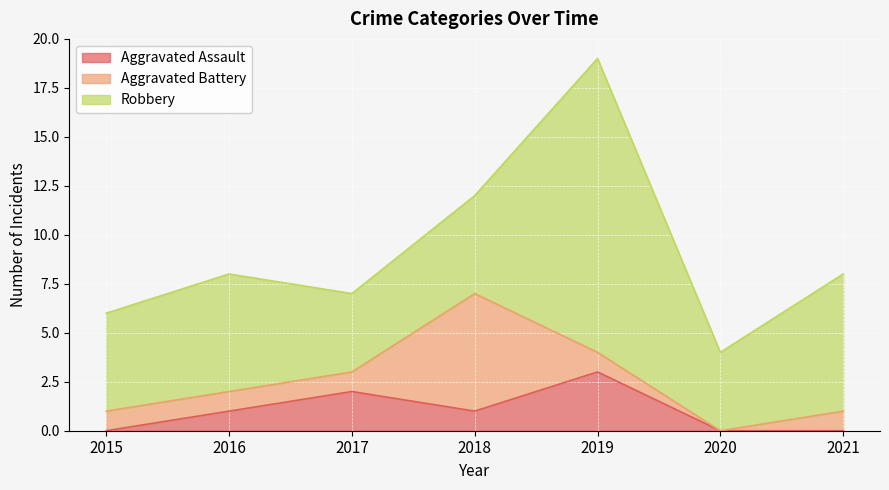

Where is the first local maximum for Aggravated Assault?

2017